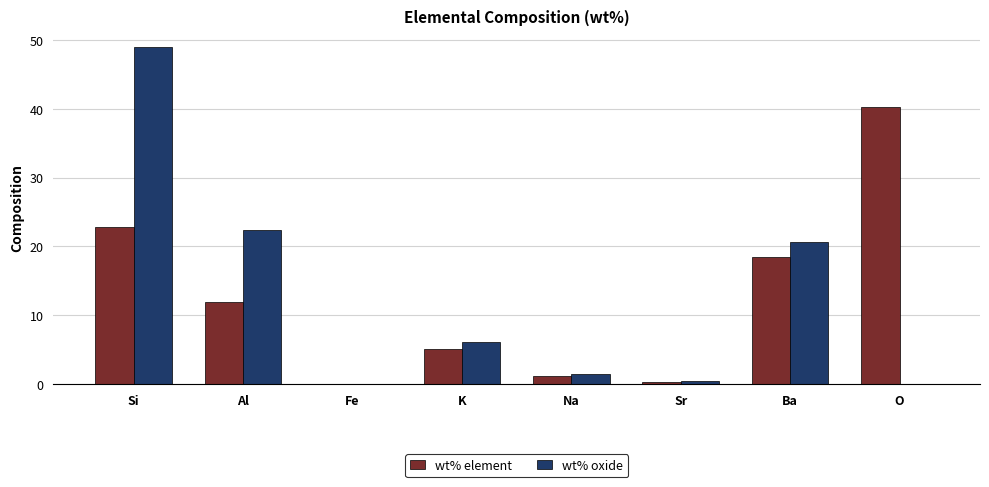

What is the sum of all wt% oxide values?

100.0